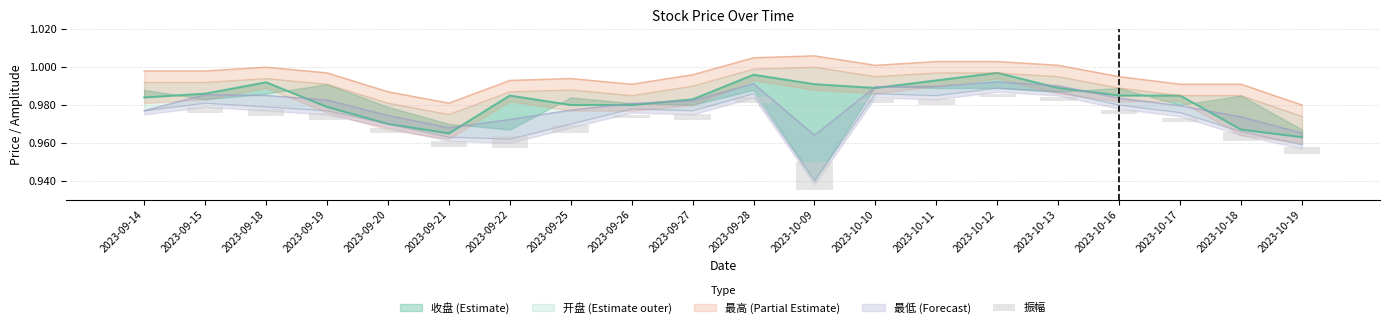

How many values are above zero?

19